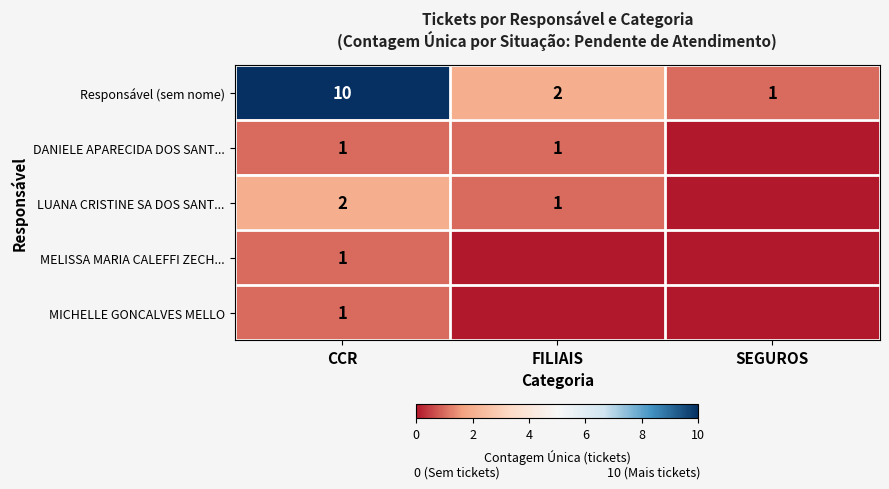

What is the total value across all series at CCR?

15